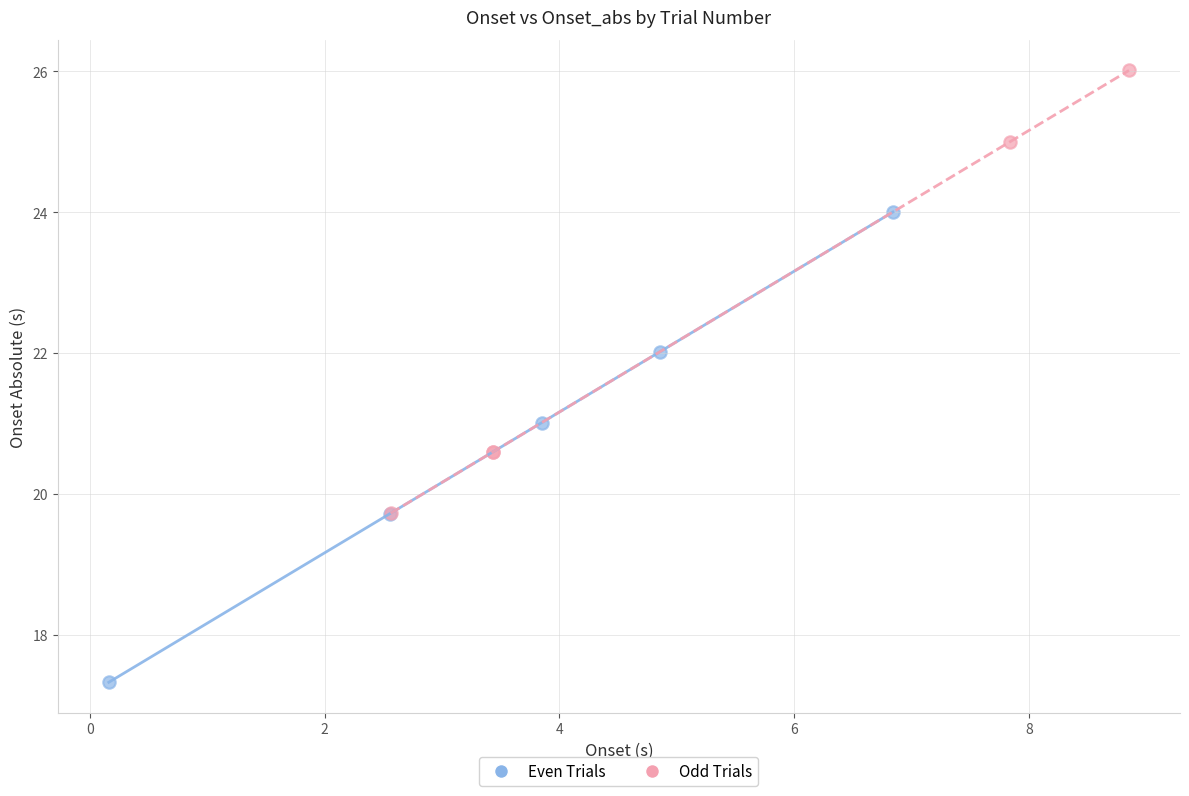

What are all the series names shown in the legend?

Even Trials, Odd Trials